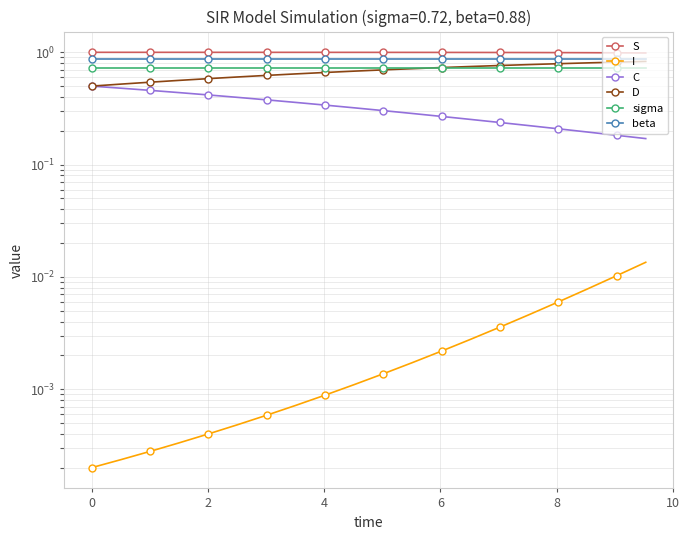

How many C values are between 0 and 1?

20